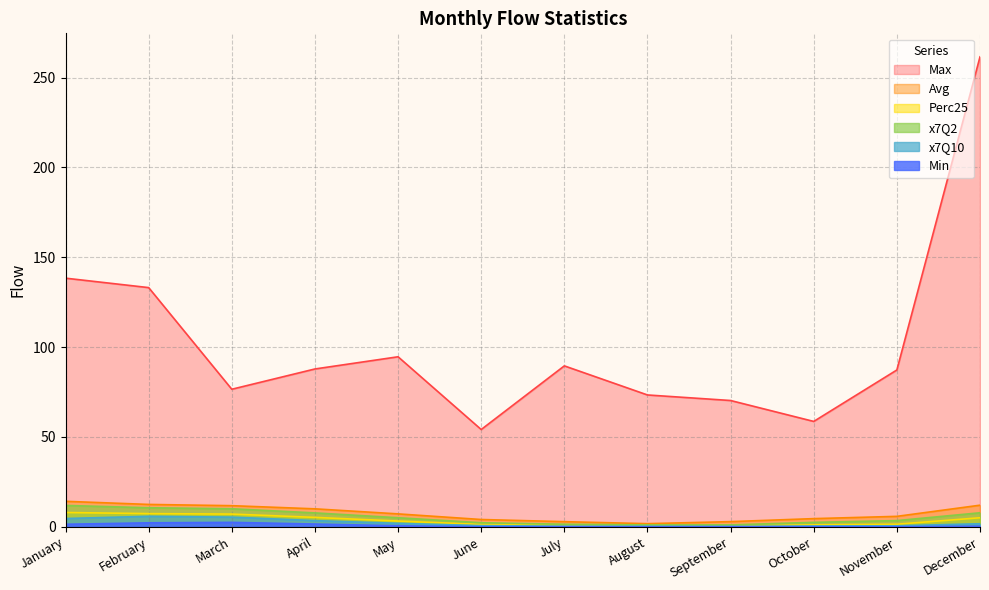

Which series changed the most between February and September?

Max